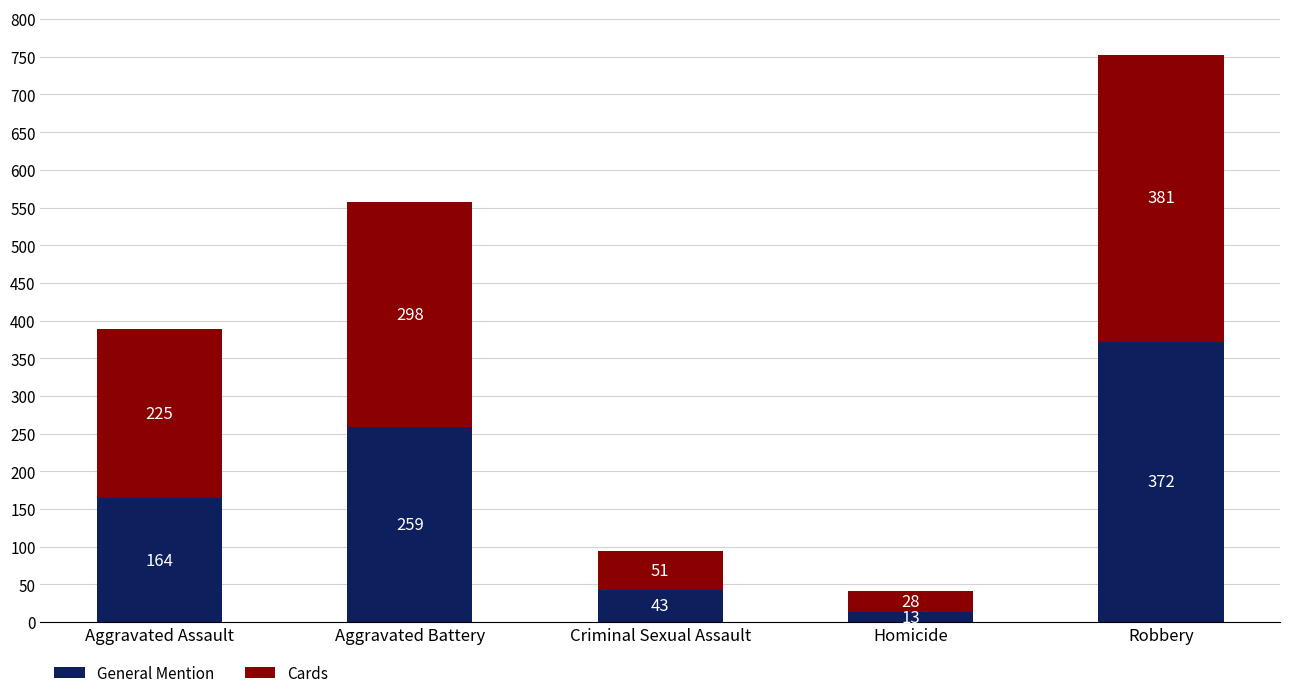

How many bars are there in total?

5